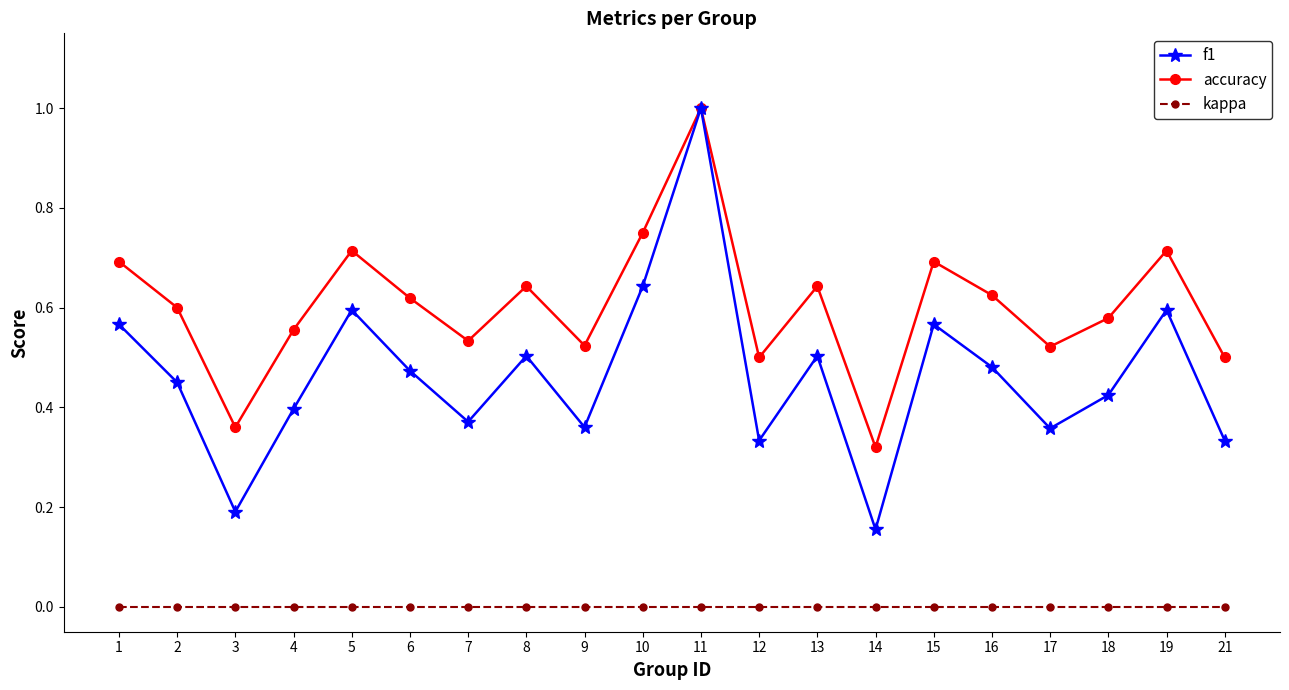

How many interior local peaks does the accuracy series have?

6